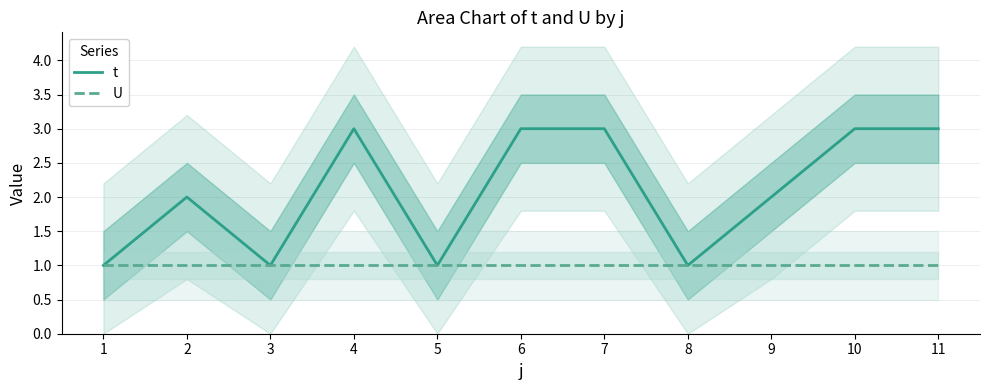

Between 4 and 5, which series saw the biggest shift?

t